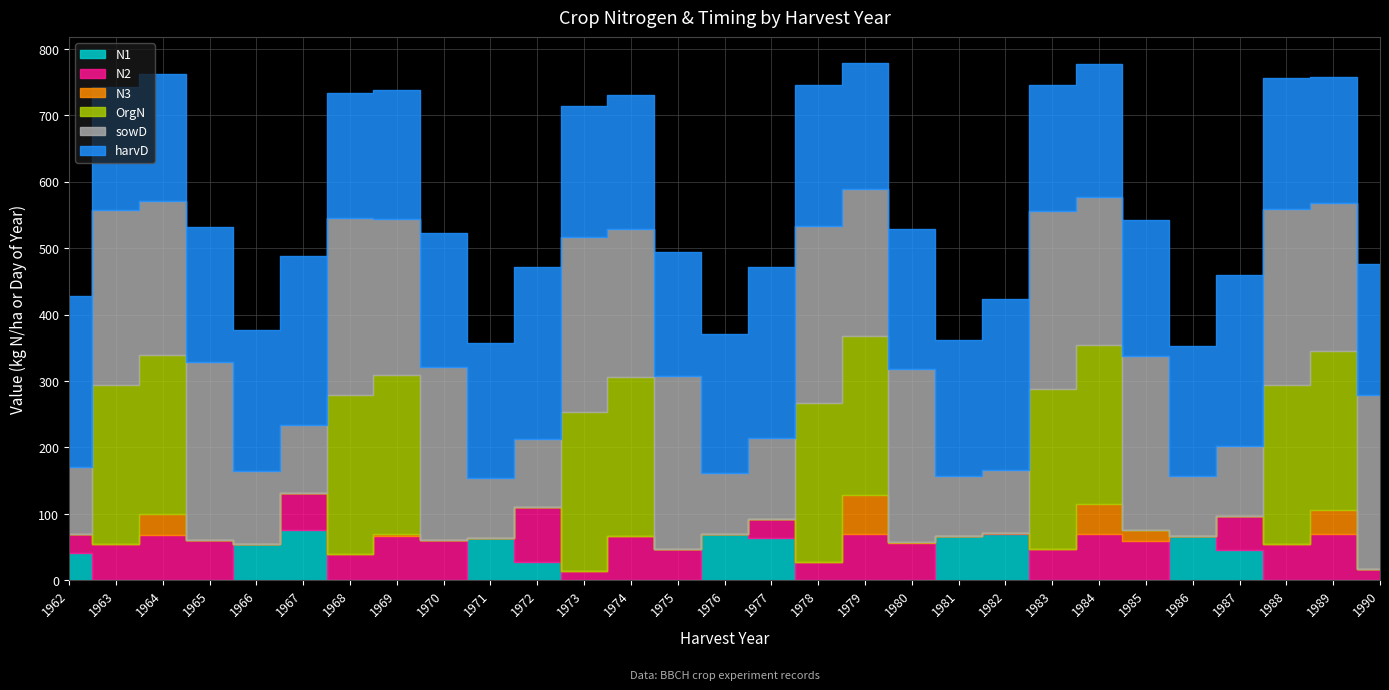

At how many categories does at least one series exceed 205?

26